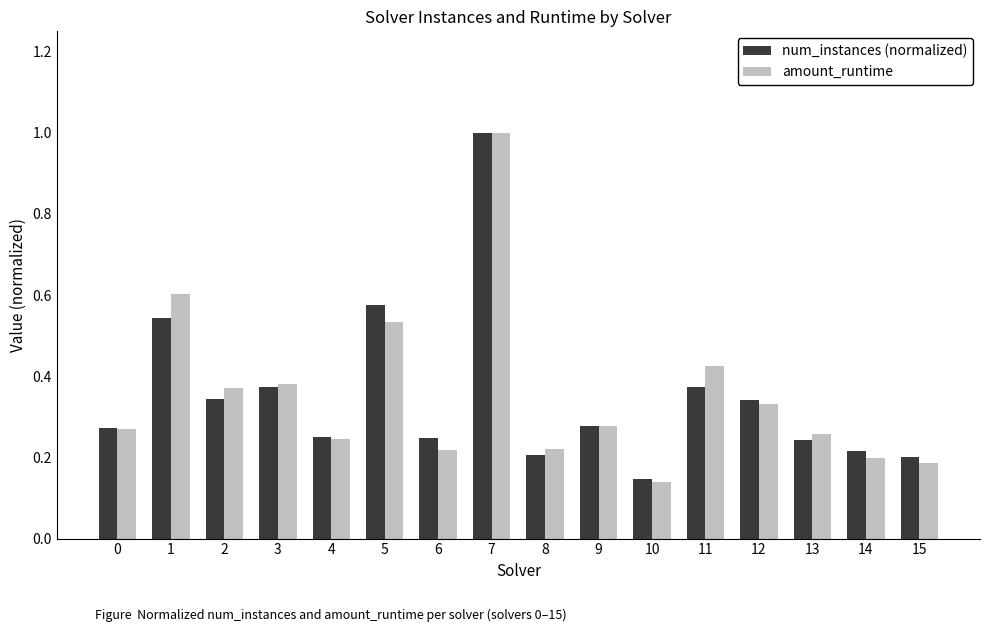

Count the num_instances (normalized) values in the range 0 to 1.

16